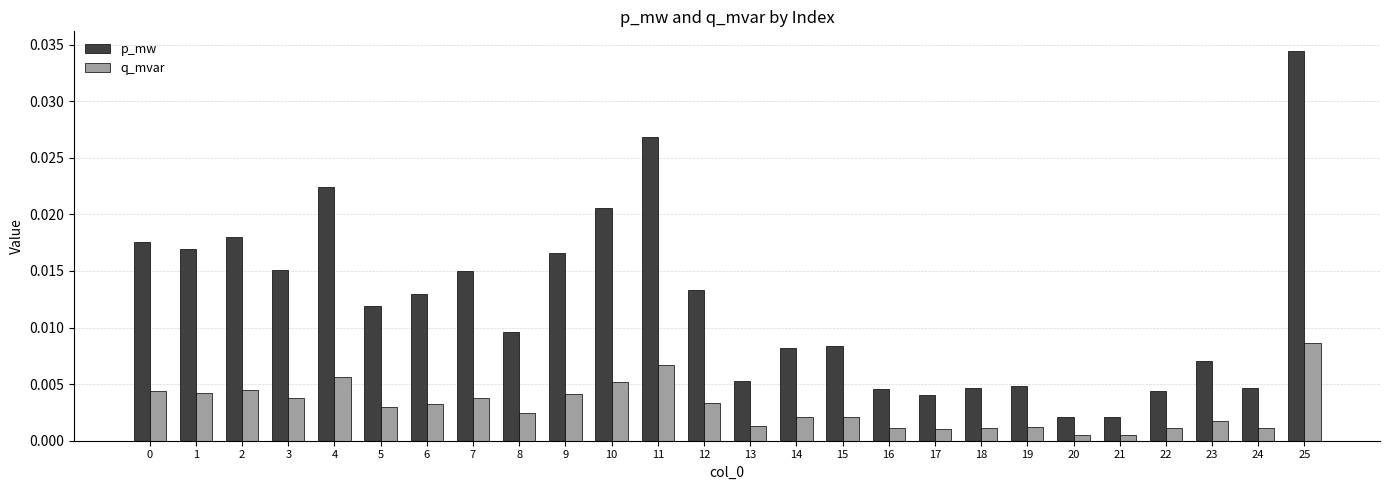

Is the value of p_mw at 14 greater than the value of q_mvar at 3?

Yes